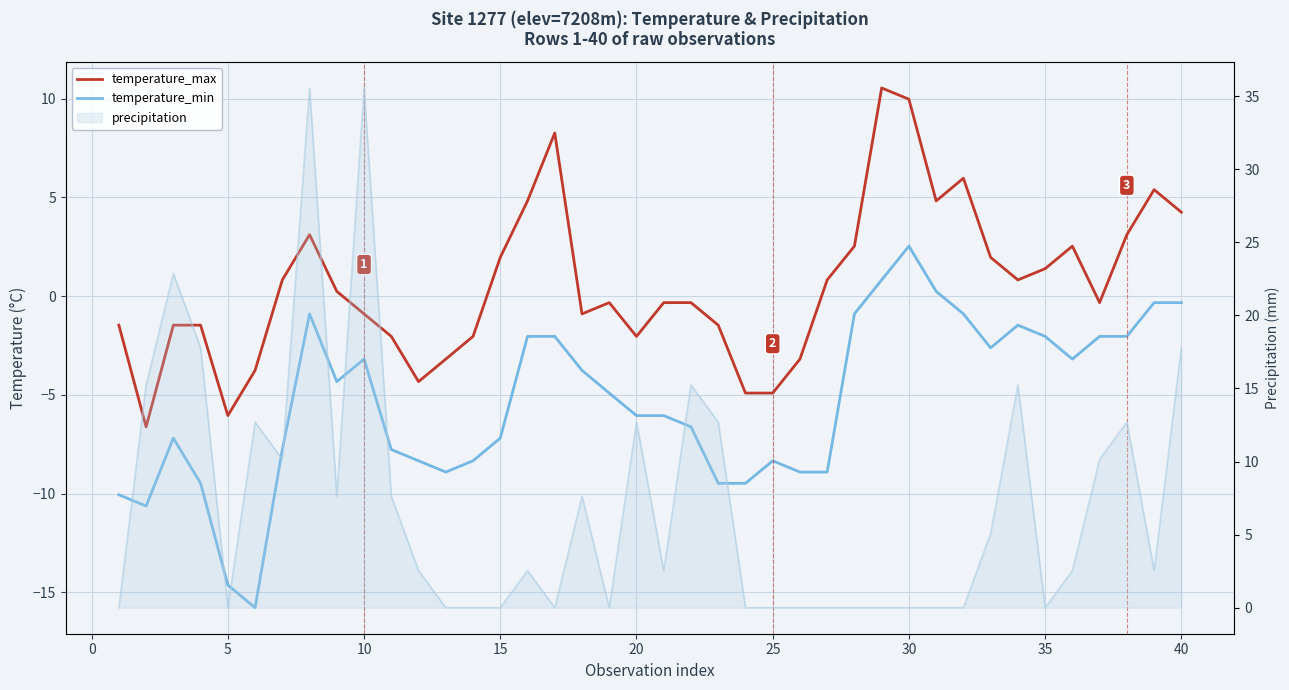

The temperature_max series shows -3.6 at 5. True or false?

False